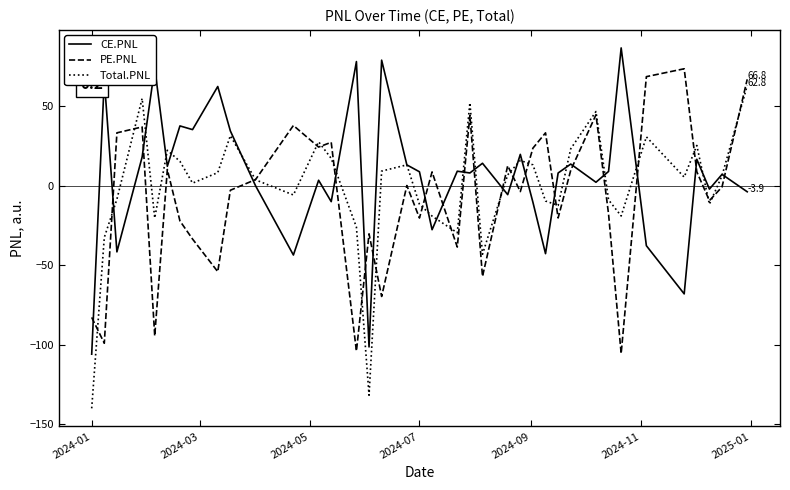

What are all the series names shown in the legend?

CE.PNL, PE.PNL, Total.PNL